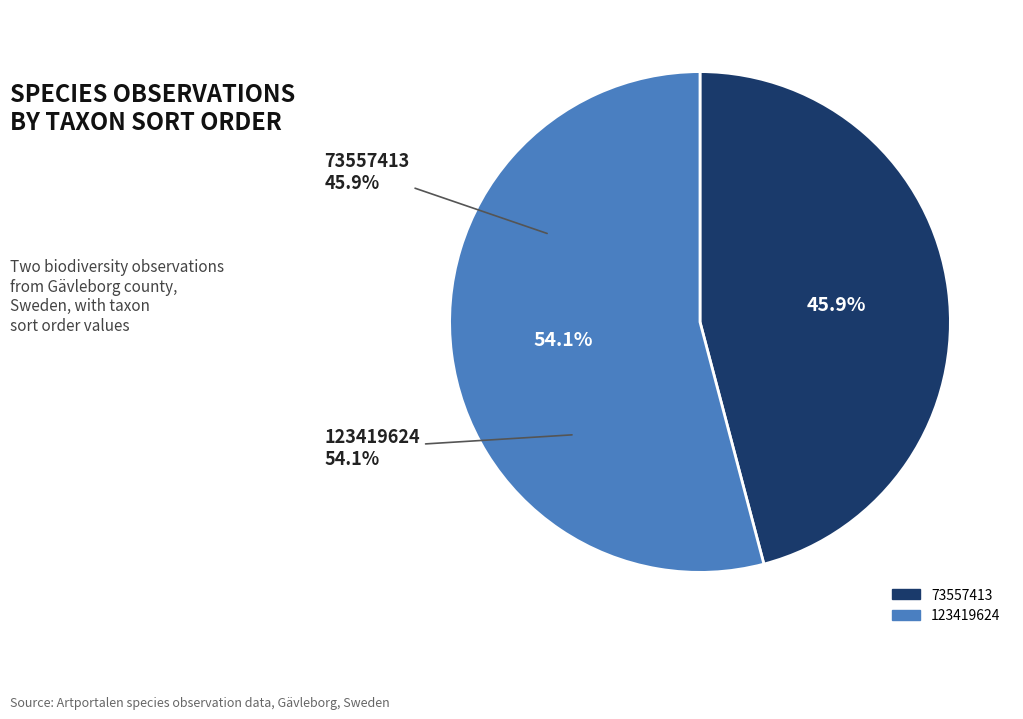

Is the sum of 123419624 and 73557413 greater than half?

Yes